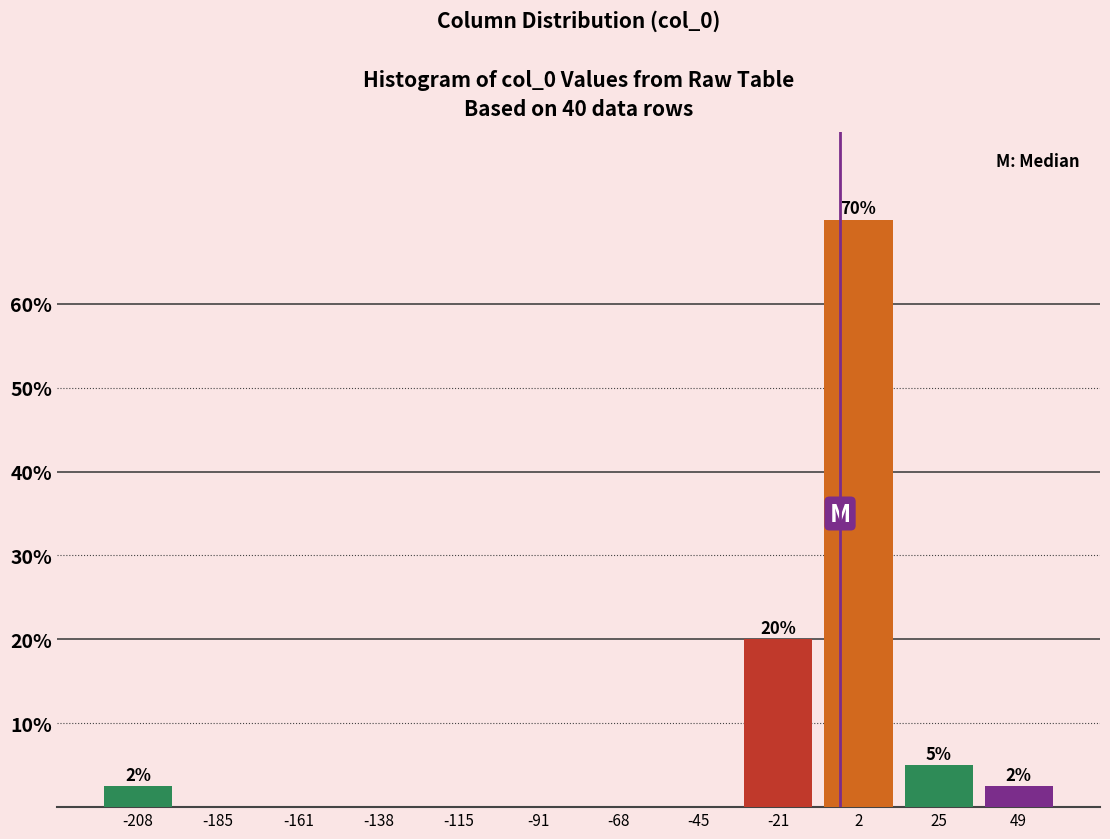

Which range on the x-axis has the tallest bar?

-10 to 15